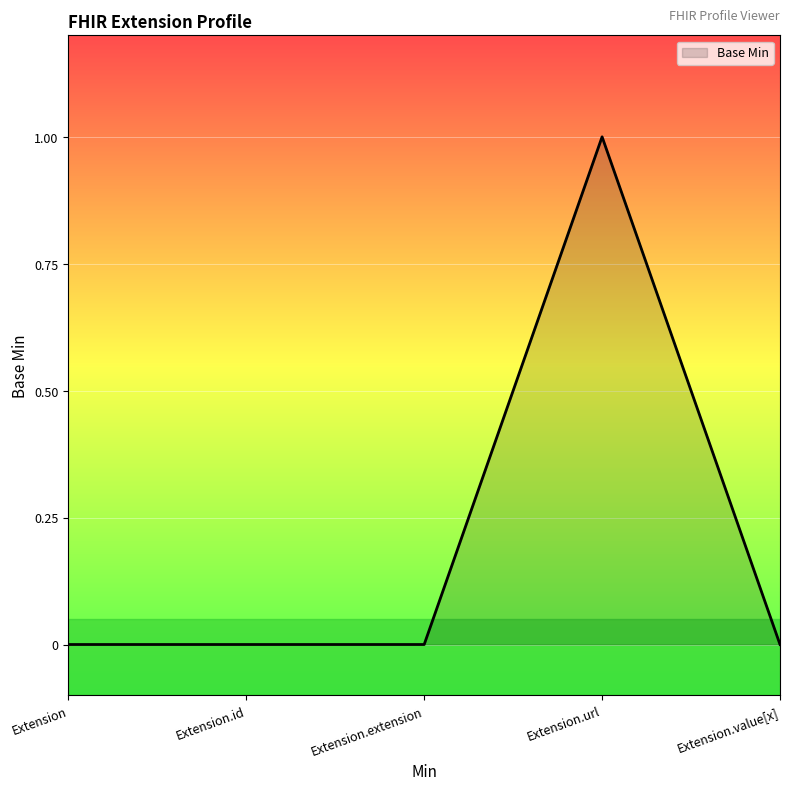

Which category has the highest value across all series?

Extension.url